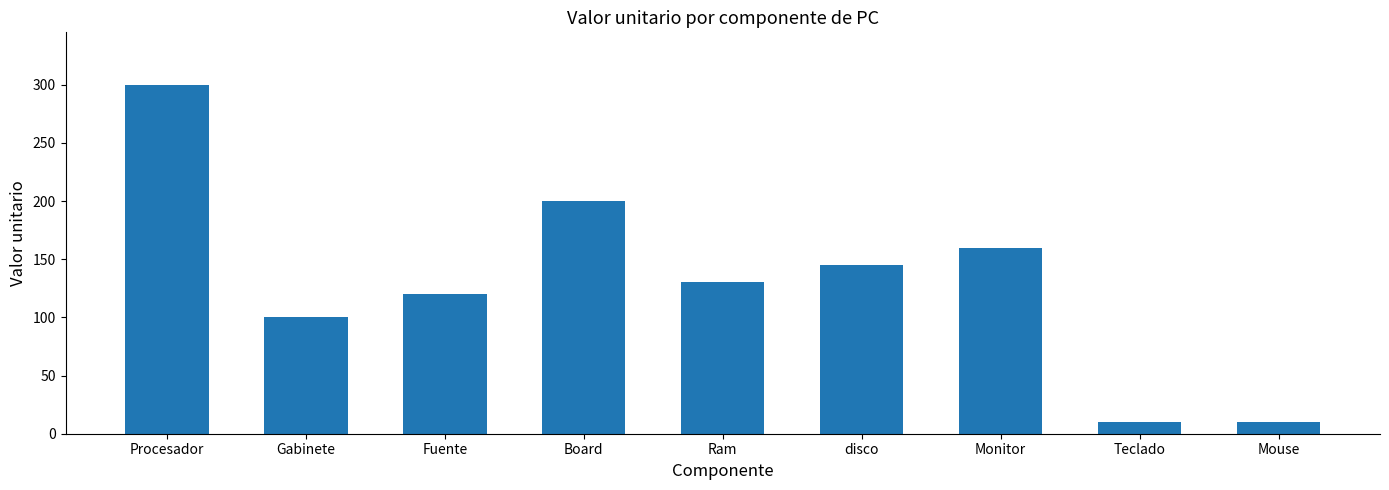

Reading left to right, what are all the values shown in this chart?

Procesador=300	Gabinete=100	Fuente=120	Board=200	Ram=130	disco=145	Monitor=160	Teclado=10	Mouse=10